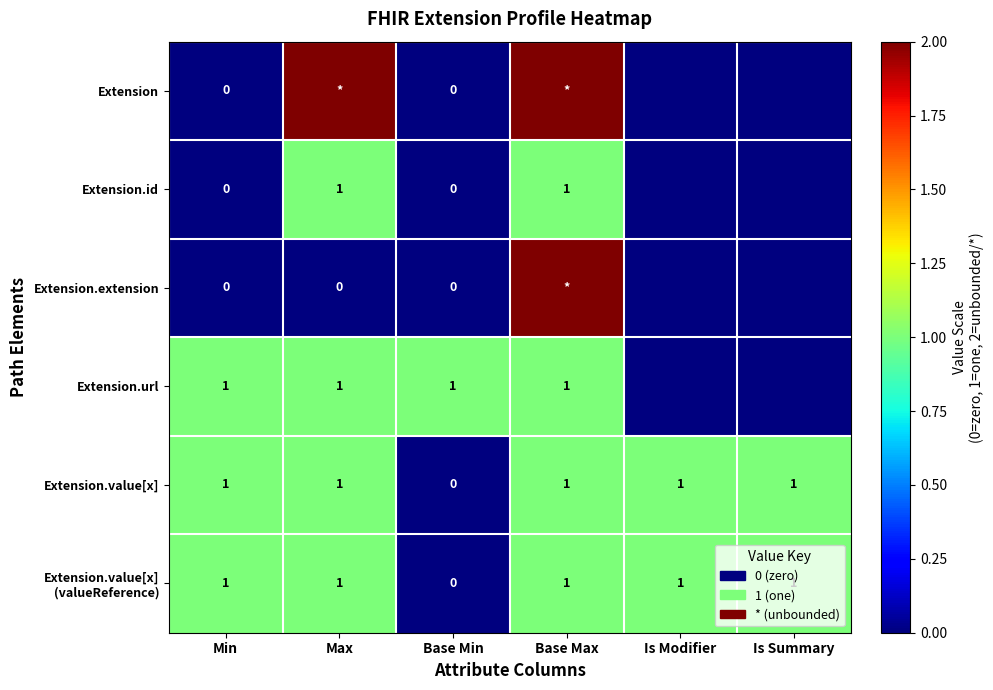

What is the sum of the Extension.value[x] values at Max and Base Max?

2